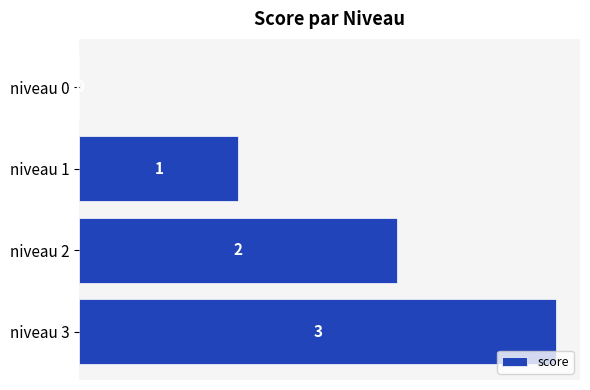

Is it true that the value at niveau 1 is 1?

True